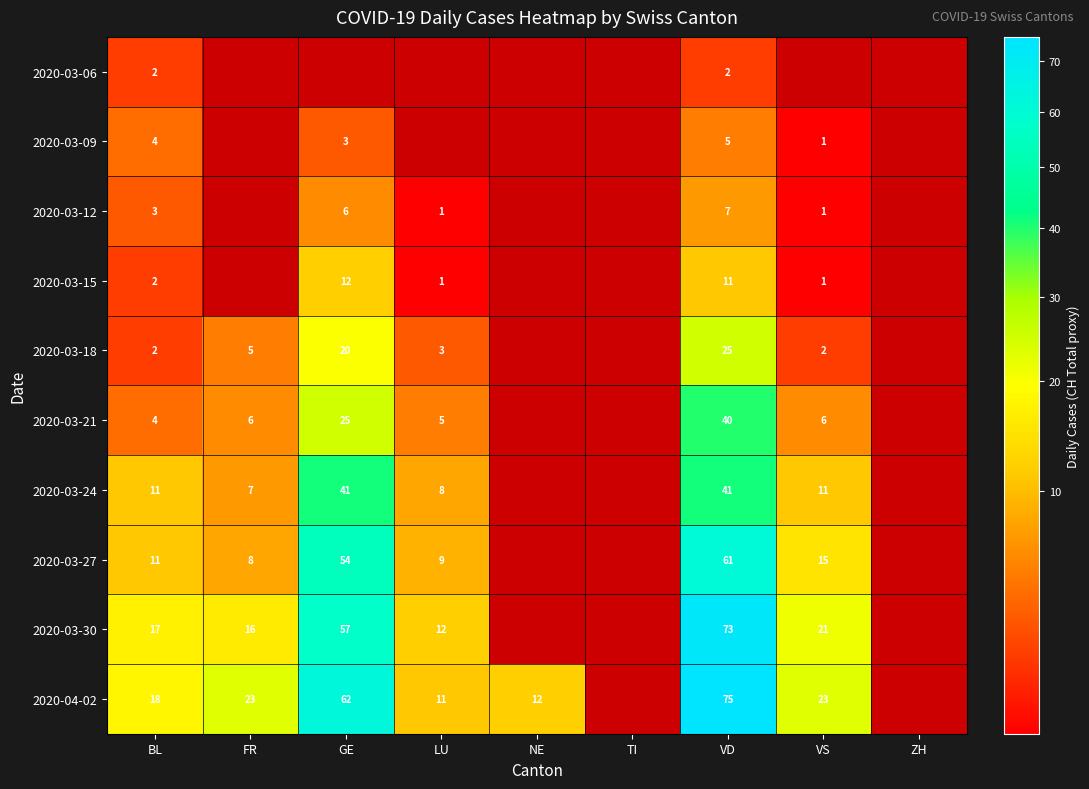

What is the sum of the 2020-03-30 values at LU and BL?

29